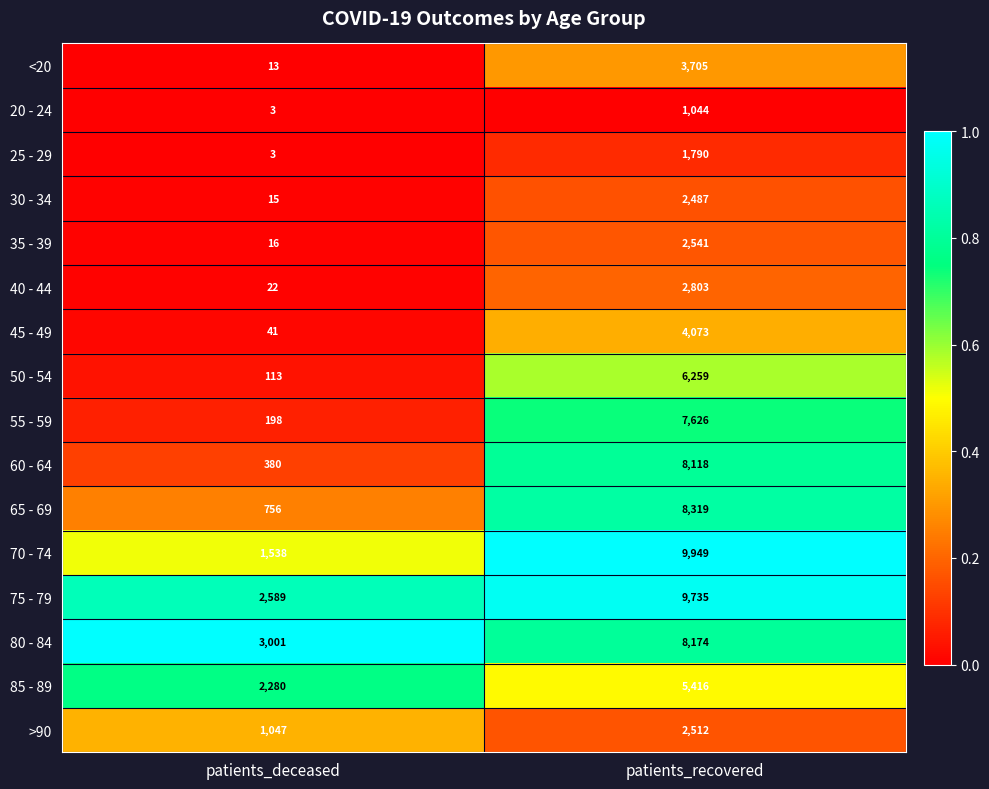

At which category does the chart reach its peak across all series?

patients_recovered